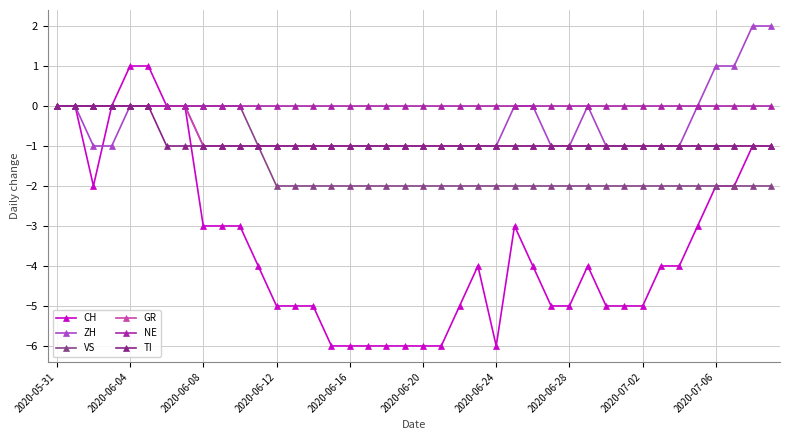

How many data points in VS are above -2?

12